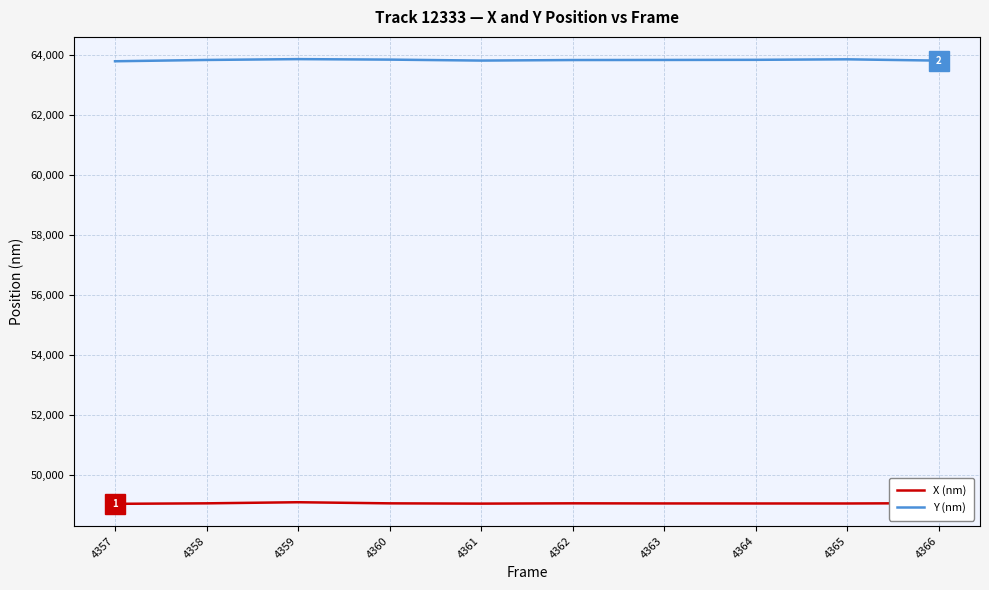

What is the difference between the highest and lowest values at 4362?

14770.6